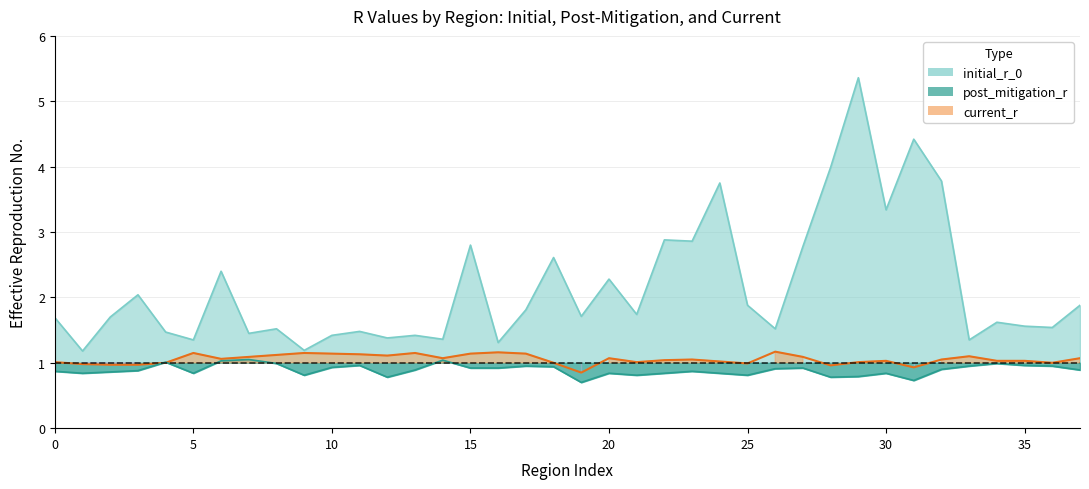

Rank the series by their maximum value, from lowest to highest.

post_mitigation_r, current_r, initial_r_0